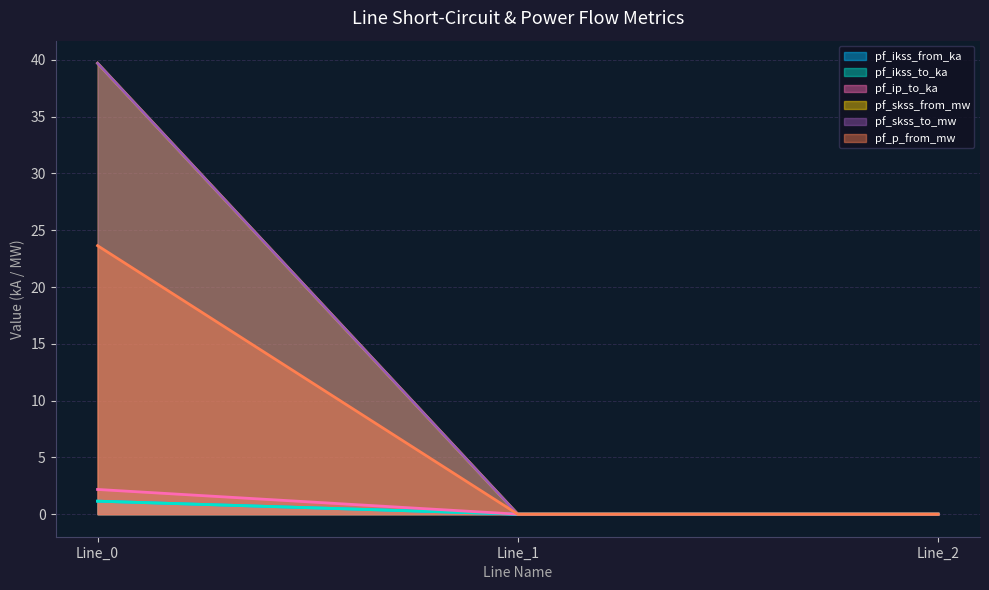

At Line_1, list the series in order from smallest to largest.

pf_ikss_from_ka, pf_ikss_to_ka, pf_skss_from_mw, pf_skss_to_mw, pf_p_from_mw, pf_ip_to_ka